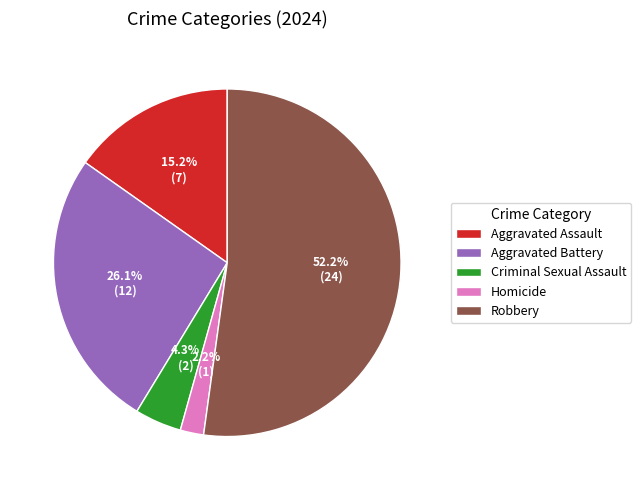

Is it true that Aggravated Assault is 29% of the pie?

False